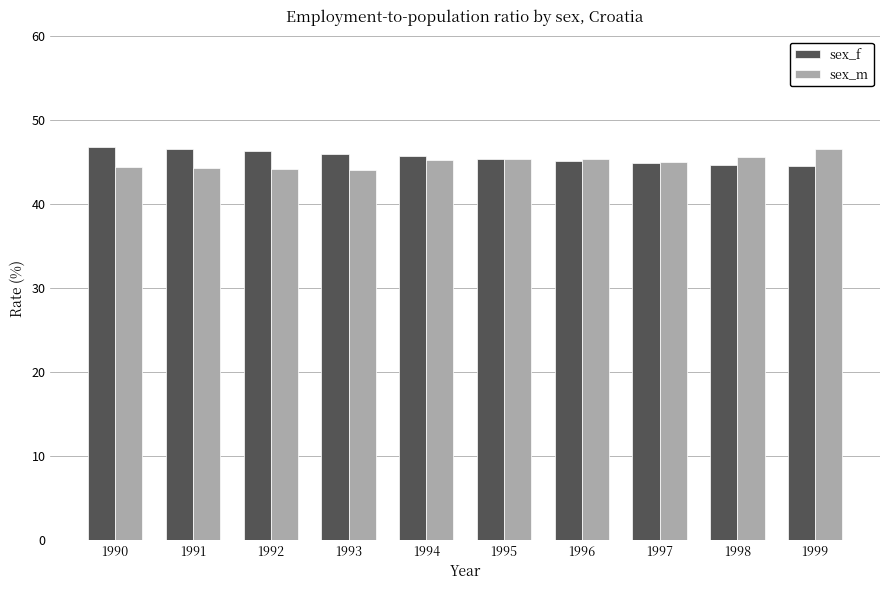

What is the minimum value for sex_f?

44.5